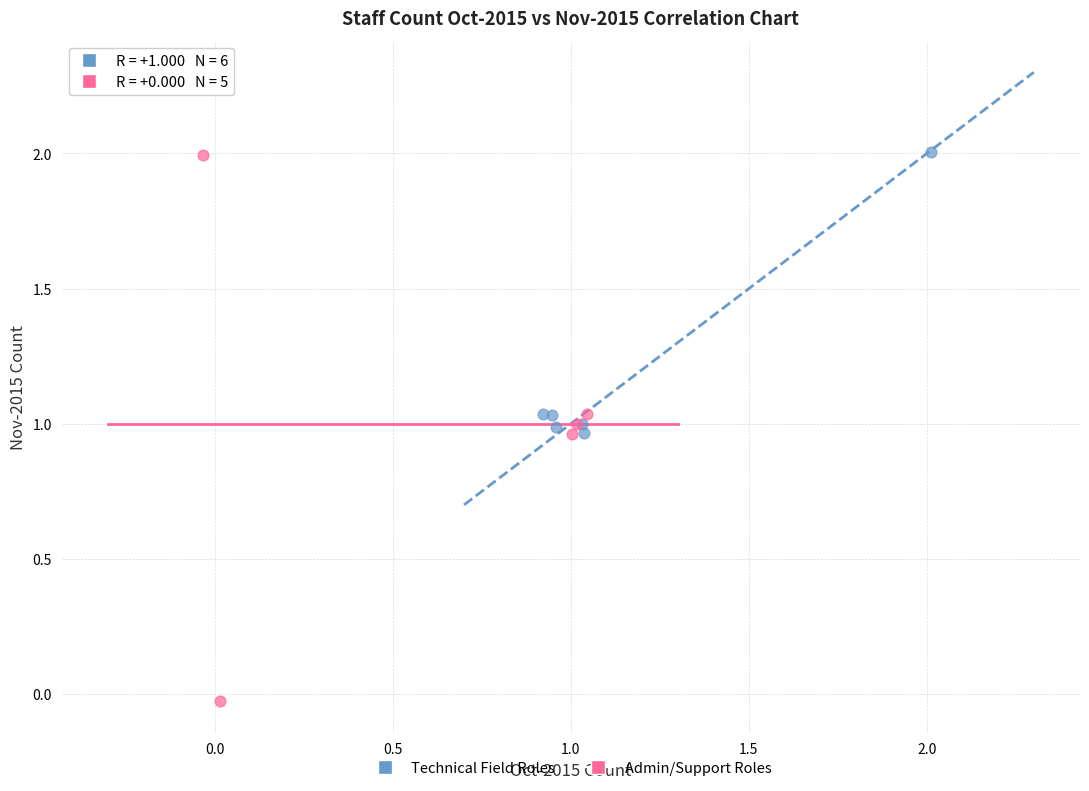

Which series has the largest Y range (max minus min)?

Admin/Support Roles